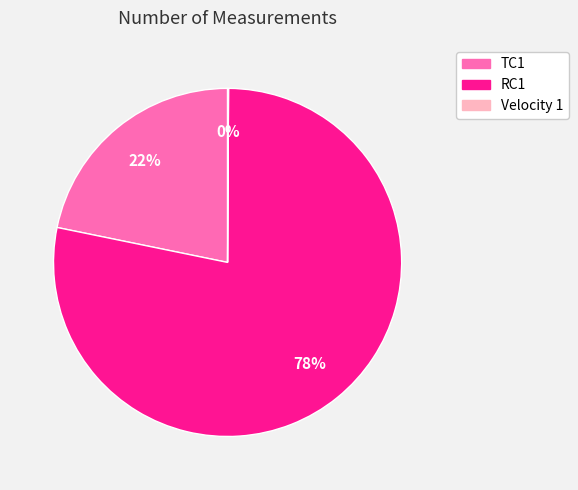

What percentage is the RC1 slice, to the nearest percent?

78%